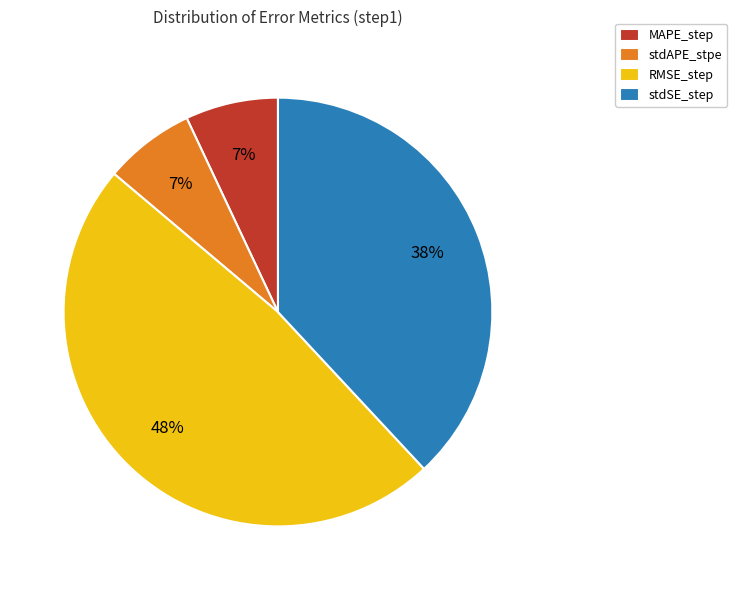

Is there any slice that represents more than half of the pie?

No